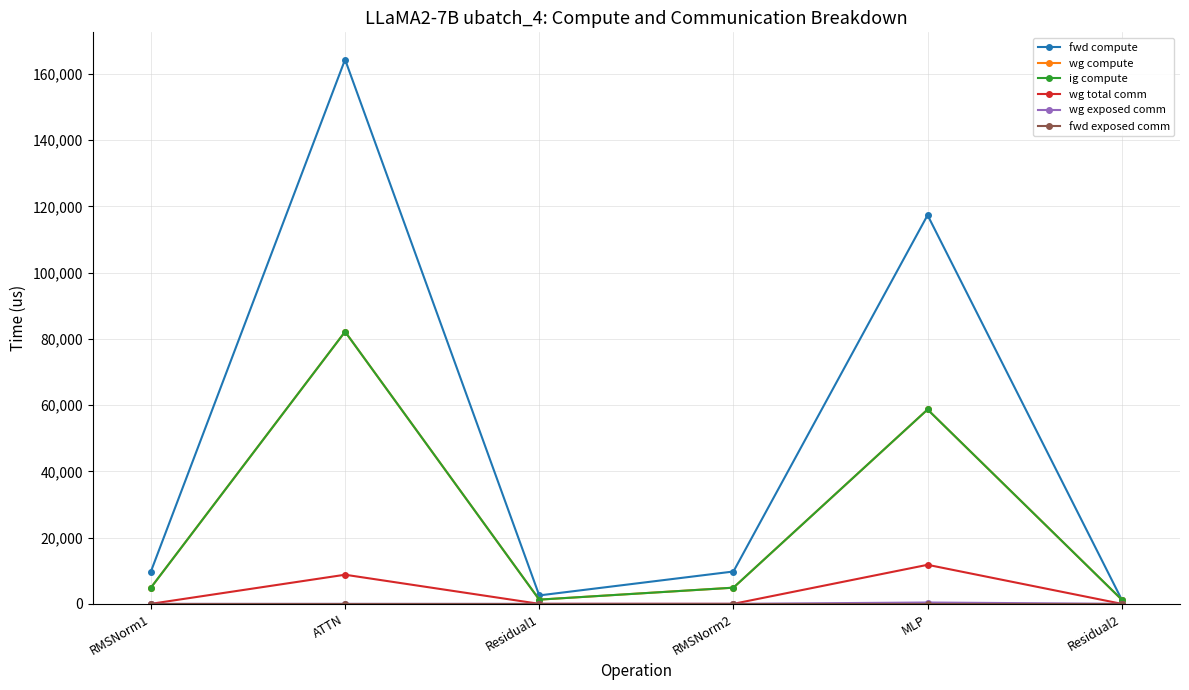

Does the chart have visible grid lines?

Yes